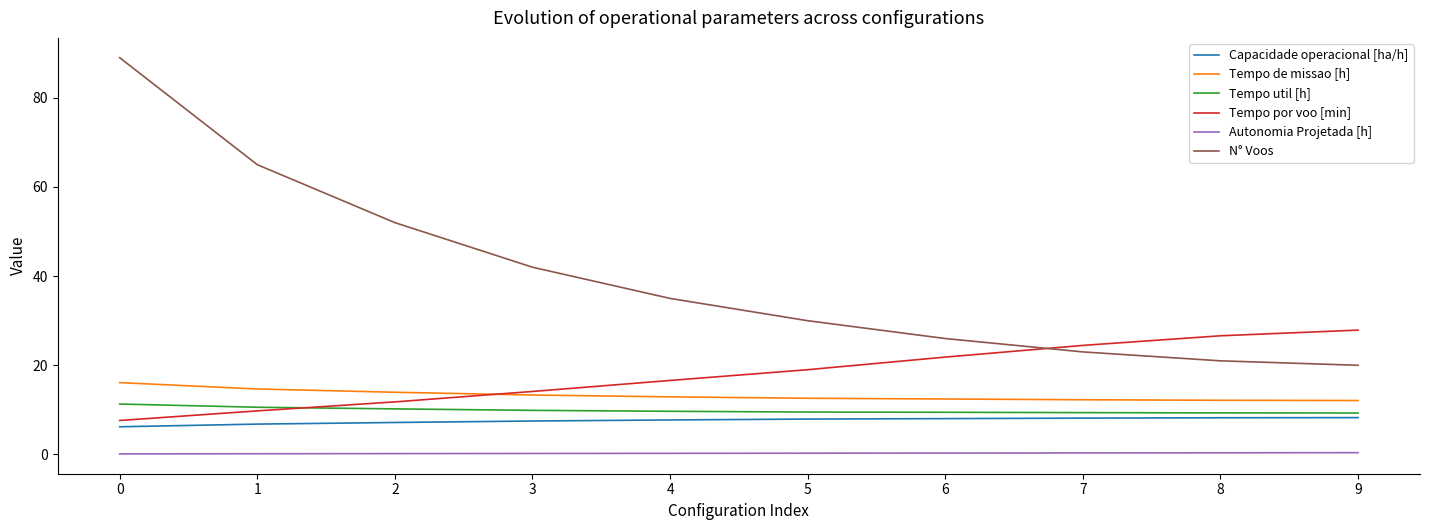

Which series has the largest range (max minus min)?

N° Voos